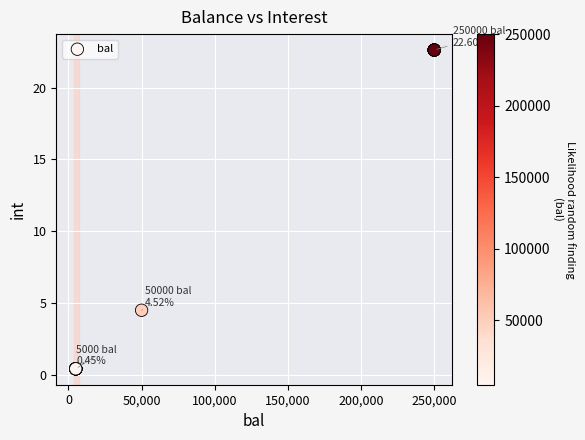

What Y value in the scatter plot is closest to 11?

4.5